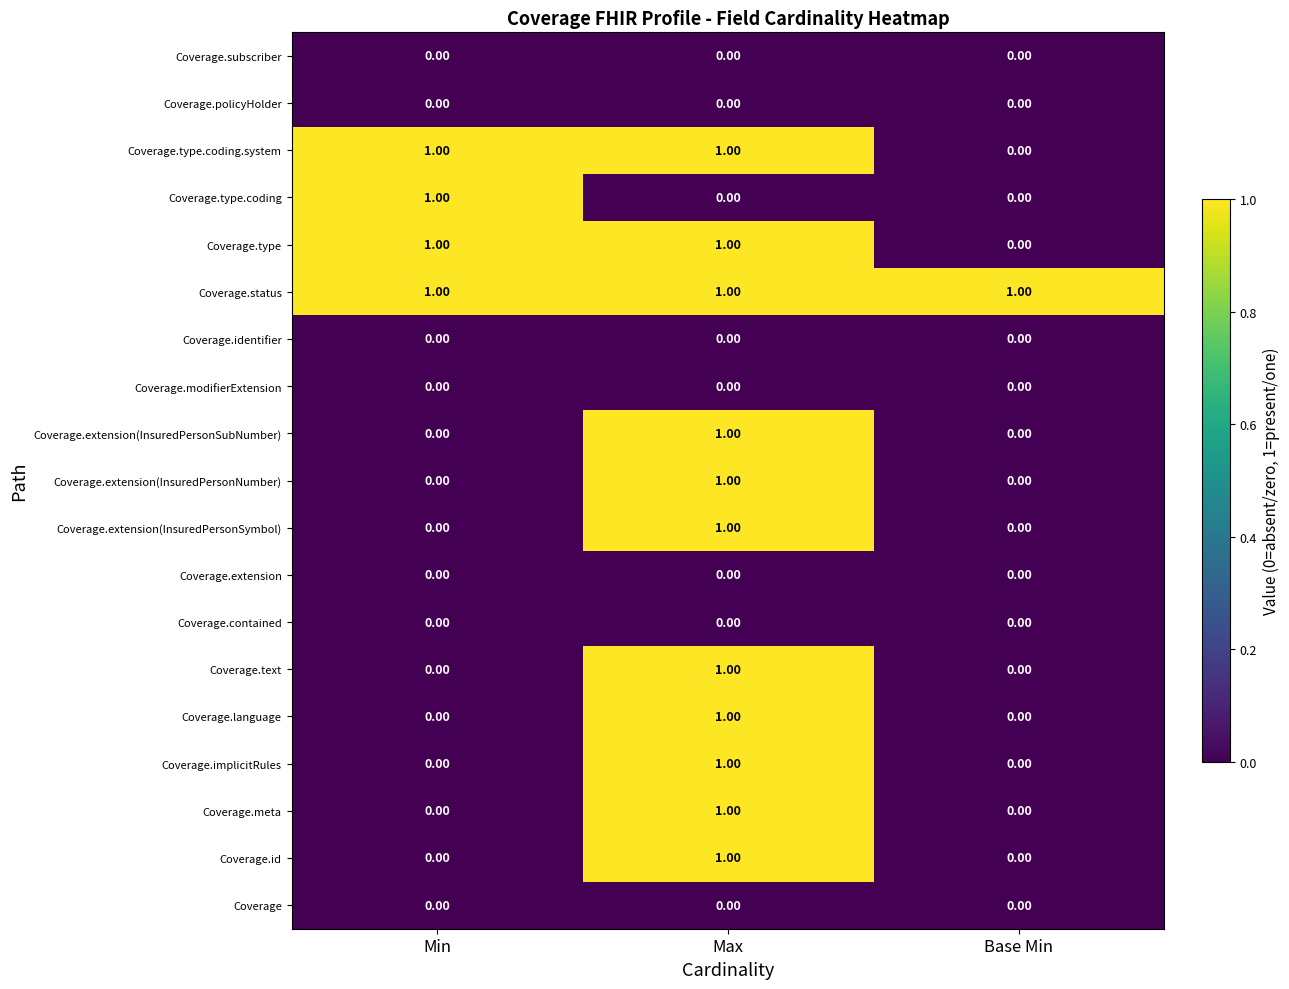

Which category has the highest value in the Coverage.type.coding series?

Min